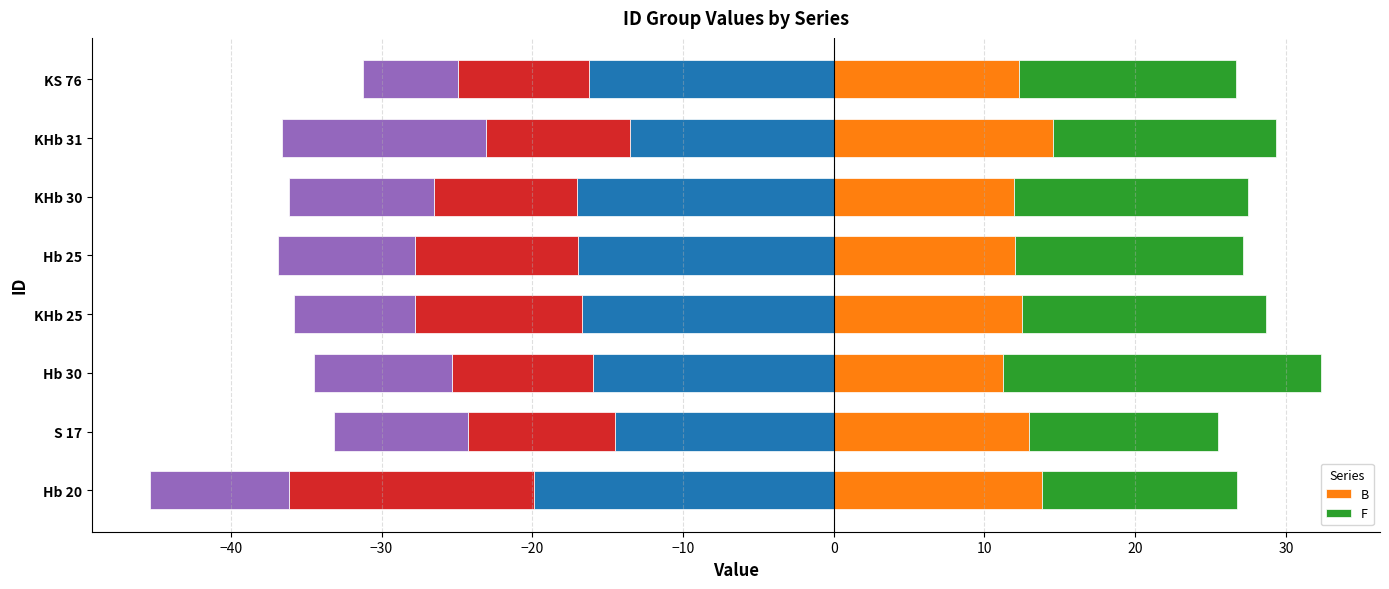

Reading left to right, extract all data points from this chart.

B: 13.8	12.9	11.2	12.5	12.0	12.0	14.5	12.3
F: 12.9	12.6	21.1	16.2	15.1	15.5	14.8	14.4